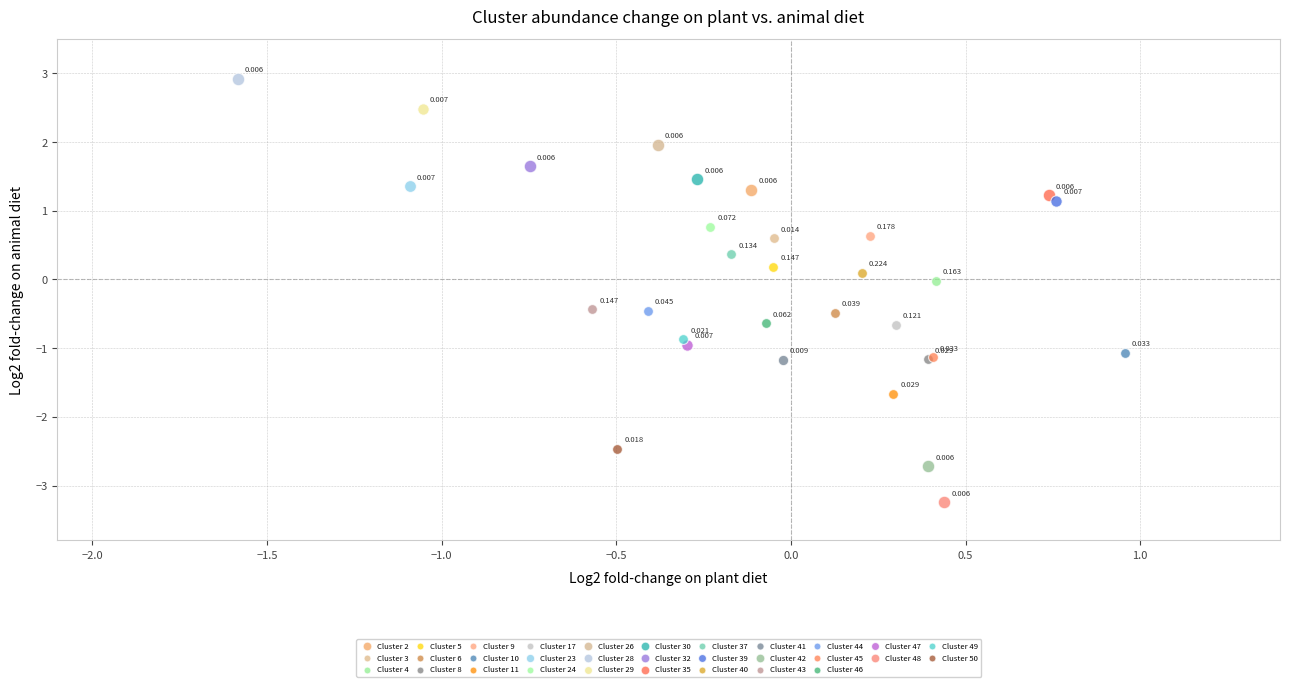

What are all the series names shown in the legend?

Cluster 2, Cluster 3, Cluster 4, Cluster 5, Cluster 6, Cluster 8, Cluster 9, Cluster 10, Cluster 11, Cluster 17, Cluster 23, Cluster 24, Cluster 26, Cluster 28, Cluster 29, Cluster 30, Cluster 32, Cluster 35, Cluster 37, Cluster 39, Cluster 40, Cluster 41, Cluster 42, Cluster 43, Cluster 44, Cluster 45, Cluster 46, Cluster 47, Cluster 48, Cluster 49, Cluster 50